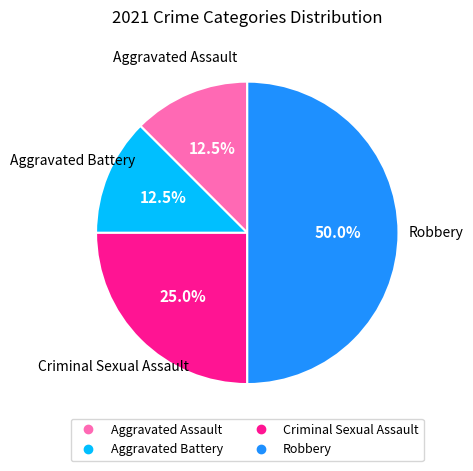

How many segments does this pie chart have?

4